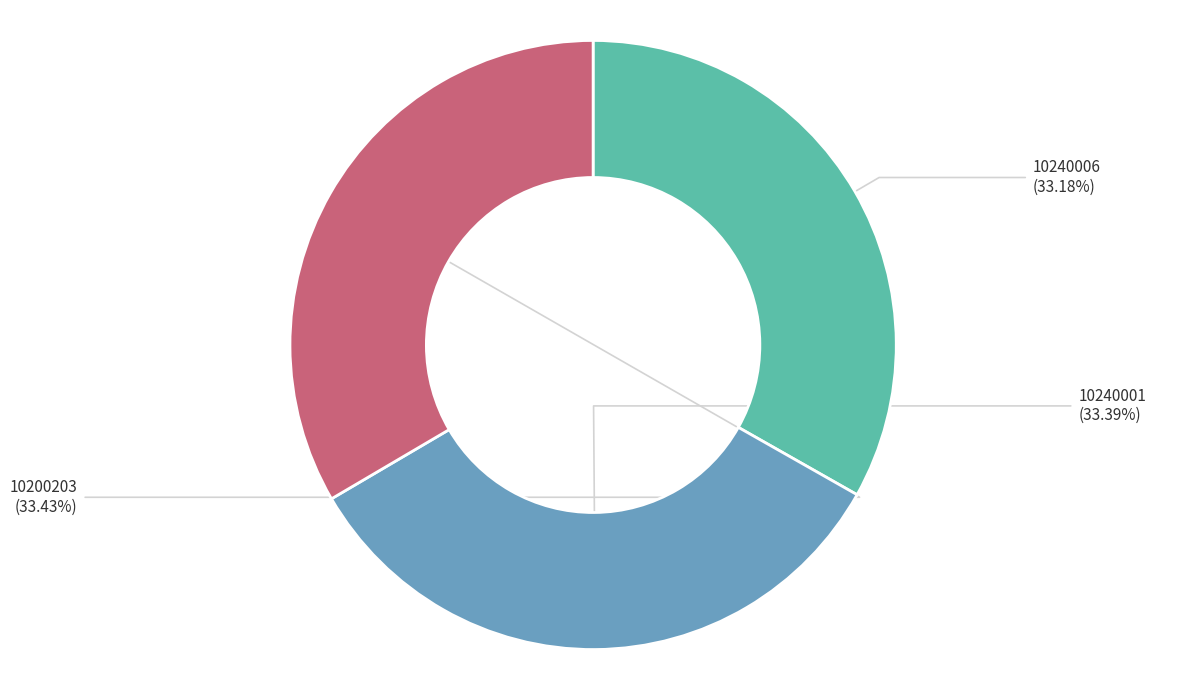

To the nearest percent, what percentage of the pie is 10240006?

33%